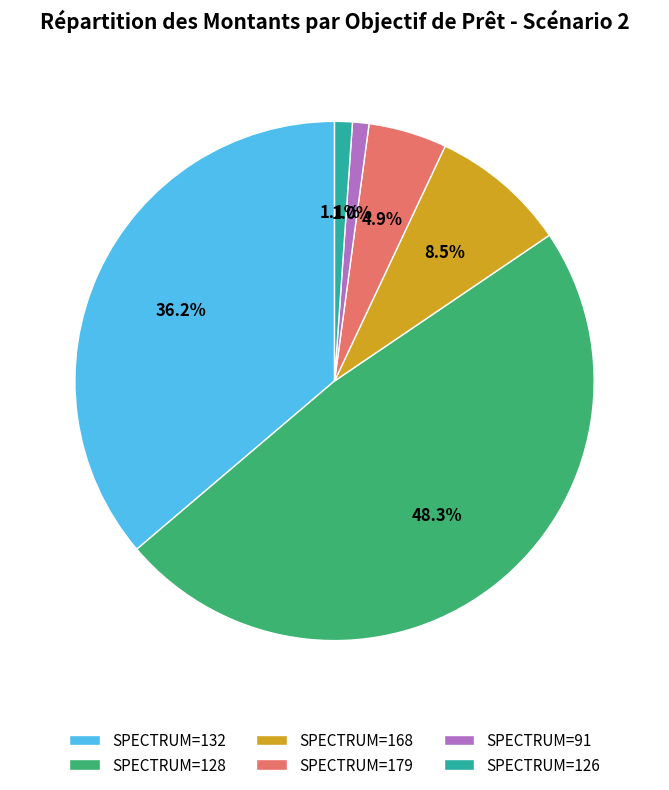

Which has a higher value, SPECTRUM=179 or SPECTRUM=128?

SPECTRUM=128